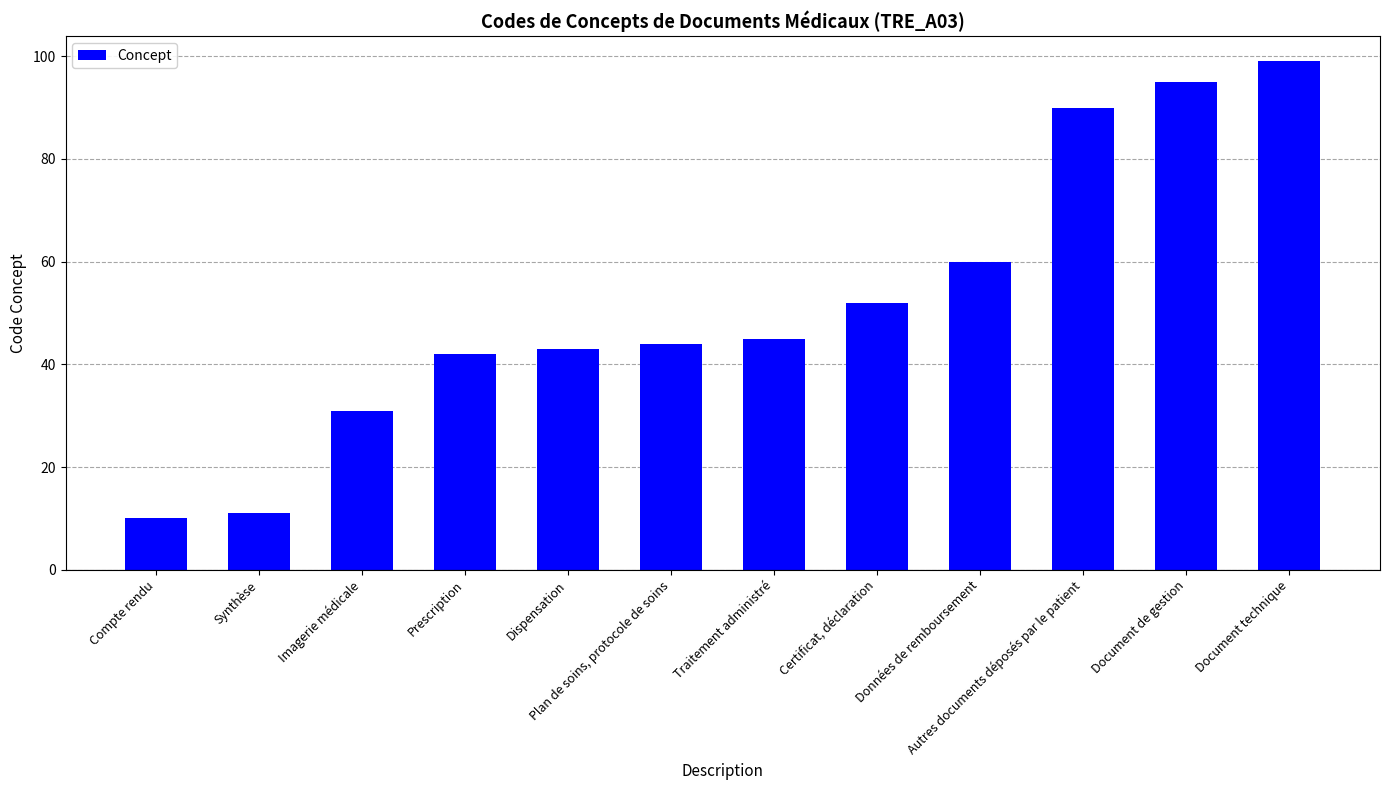

Does the chart contain any negative values?

No